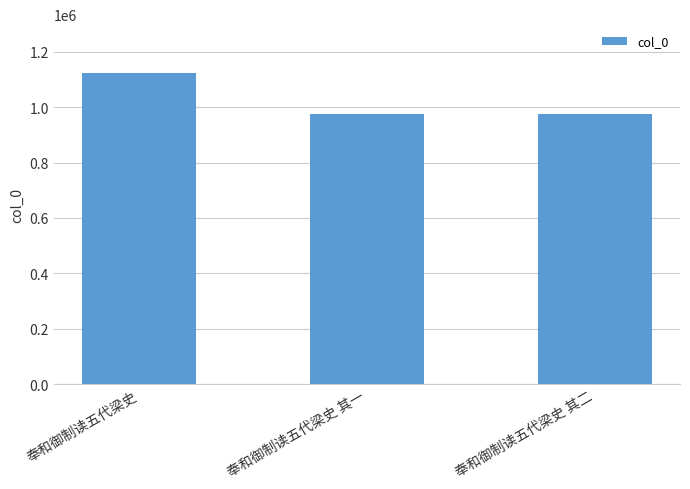

What position from the left is 奉和御制读五代梁史?

1